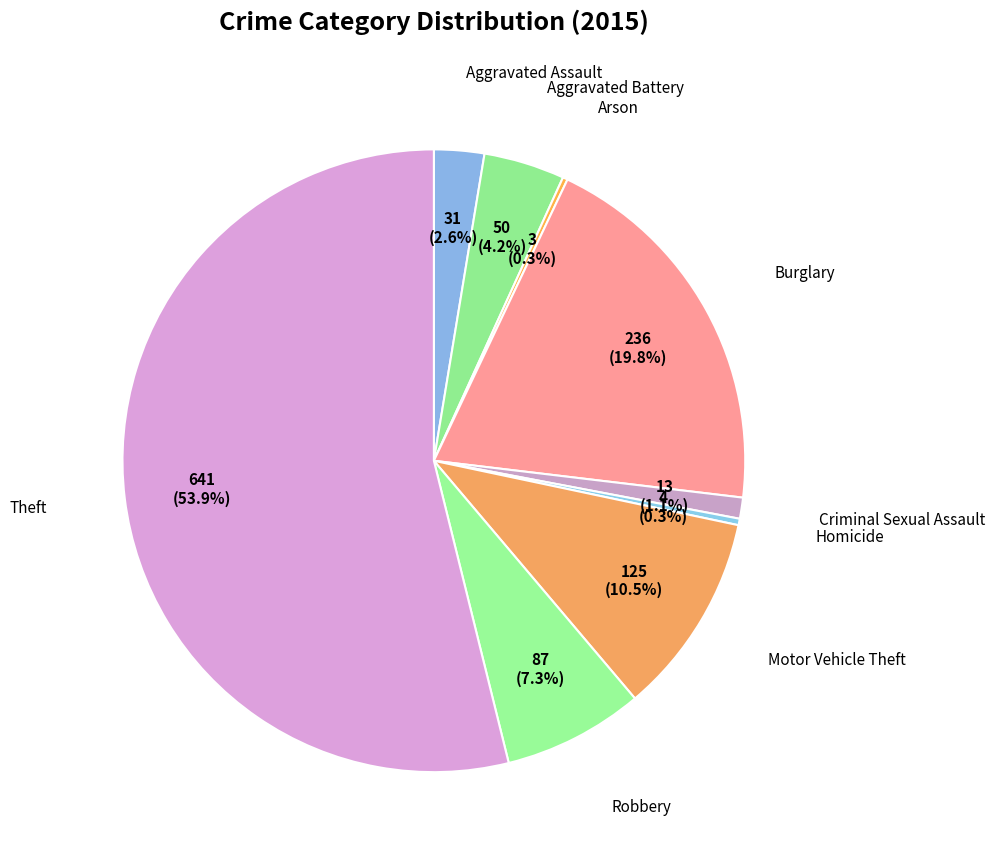

Rank the categories by value from lowest to highest.

Arson, Homicide, Criminal Sexual Assault, Aggravated Assault, Aggravated Battery, Robbery, Motor Vehicle Theft, Burglary, Theft